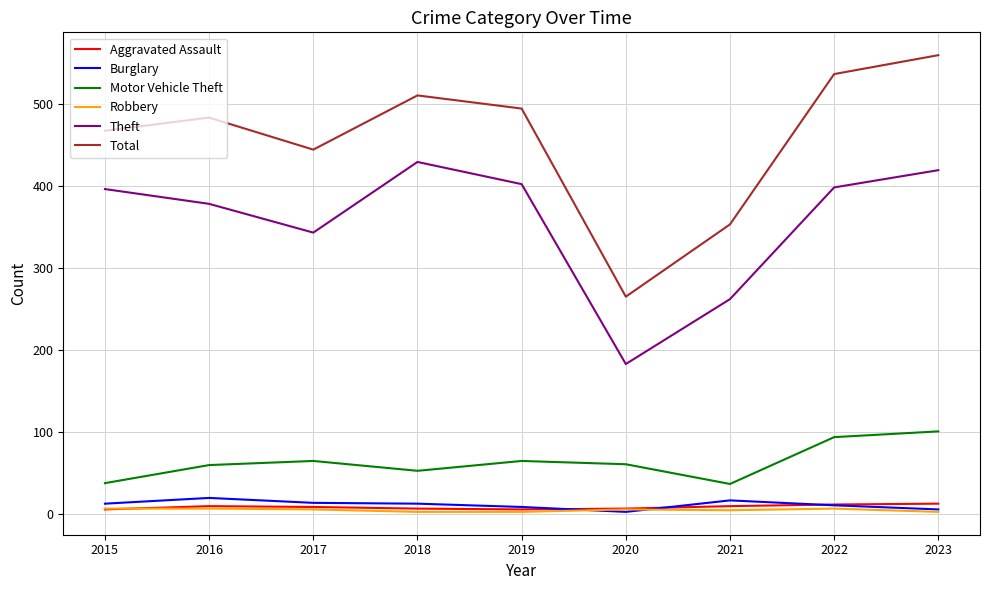

What is the sum of all Robbery values?

47